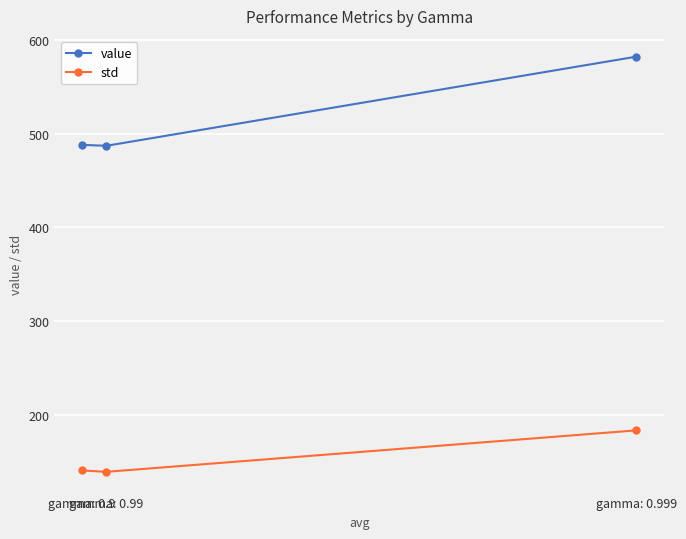

List the series in order of their peak value, highest first.

value, std